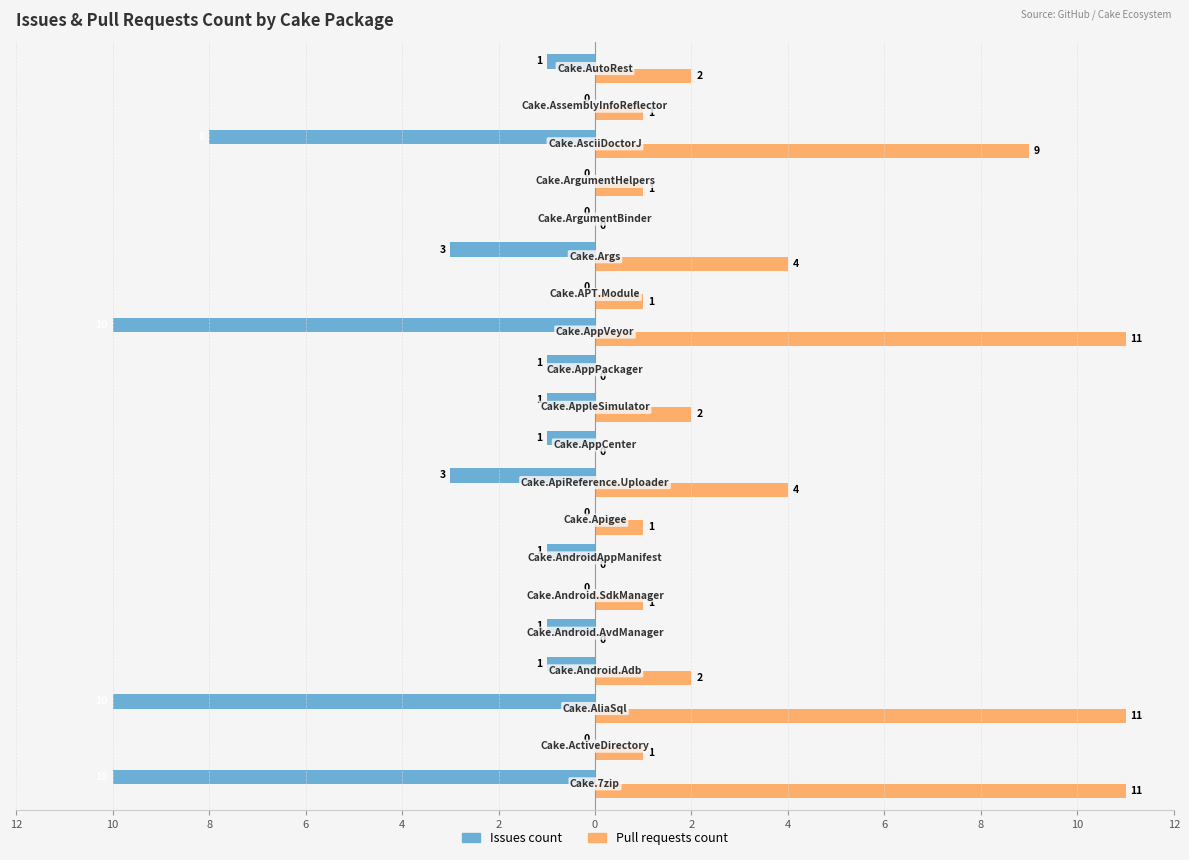

What is the difference between the maximum and minimum values in the Pull requests count series?

11